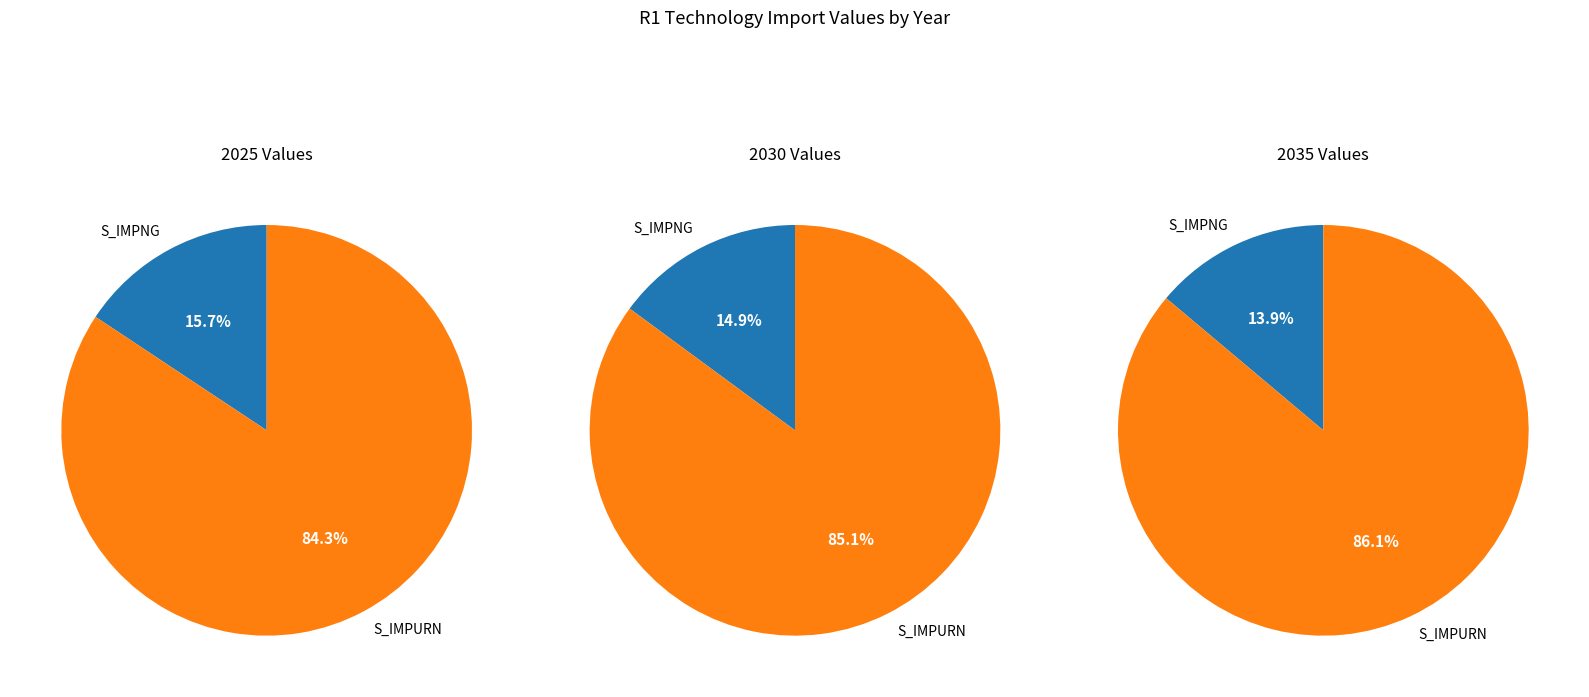

To the nearest percent, what portion does S_IMPURN represent?

85%